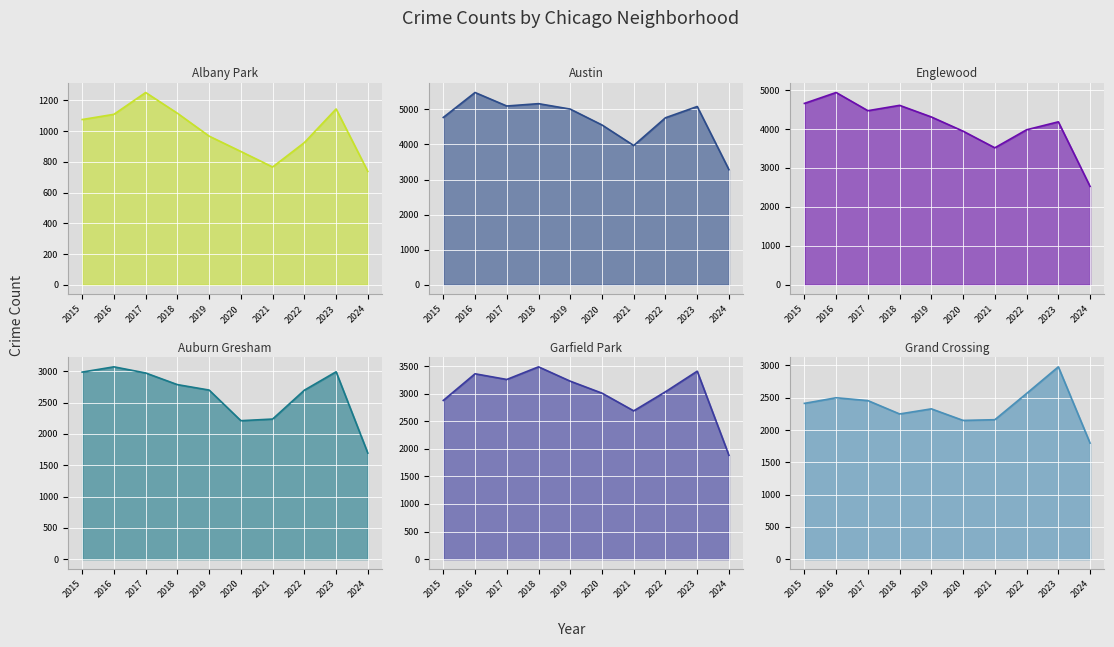

At which category is the sum across all series the highest?

2016